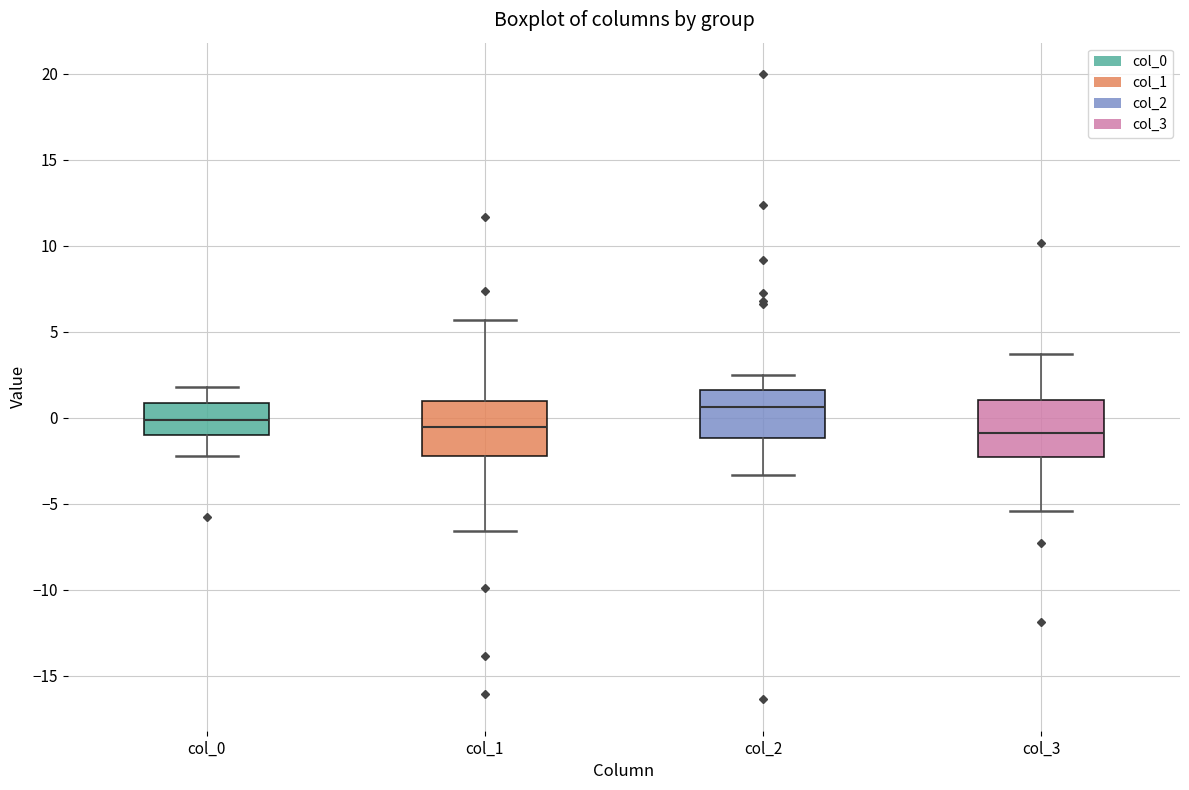

Which box's median line is the highest?

col_2